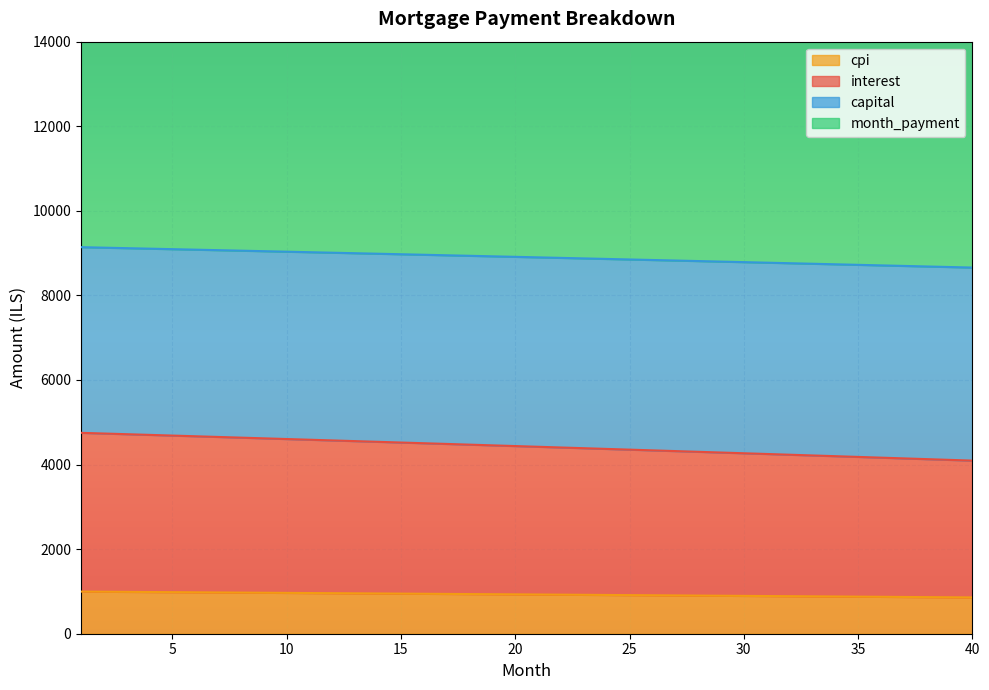

How many categories are shown in the chart?

40